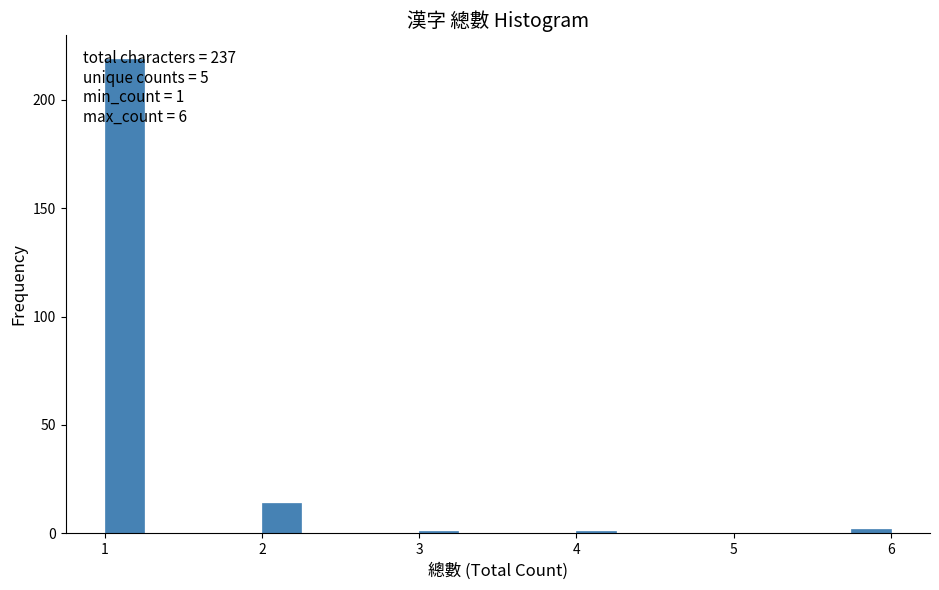

Read against the x-axis, roughly where is the centre of the tallest bar?

1.1